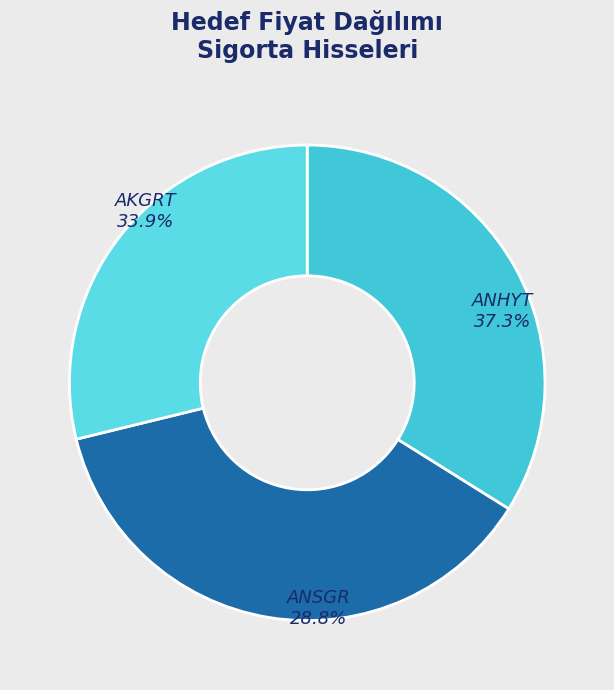

How many slices are in this pie chart?

3